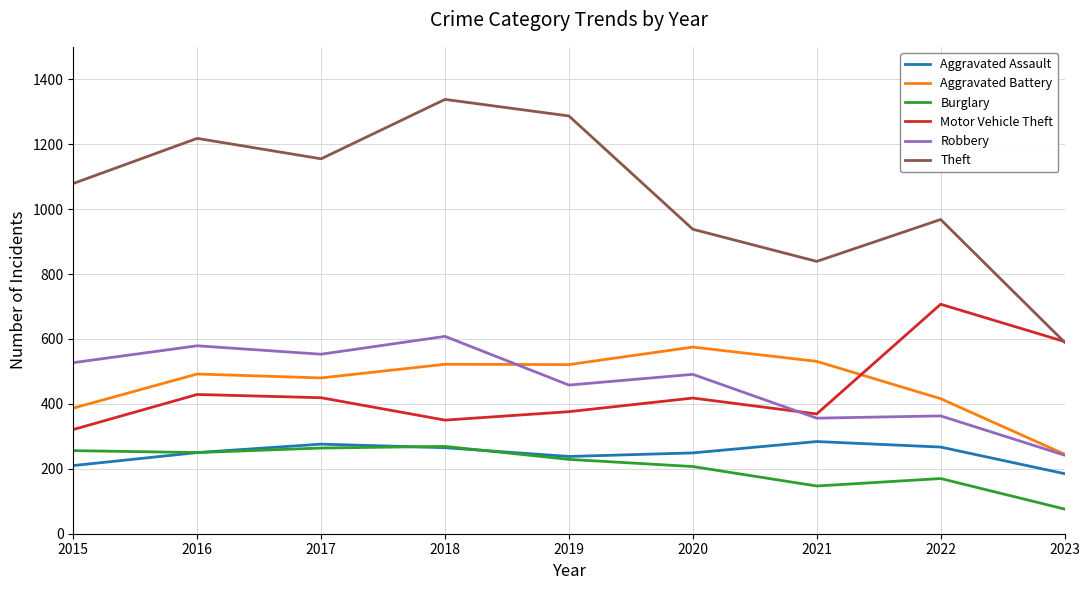

The Motor Vehicle Theft series shows 657 at 2016. True or false?

False